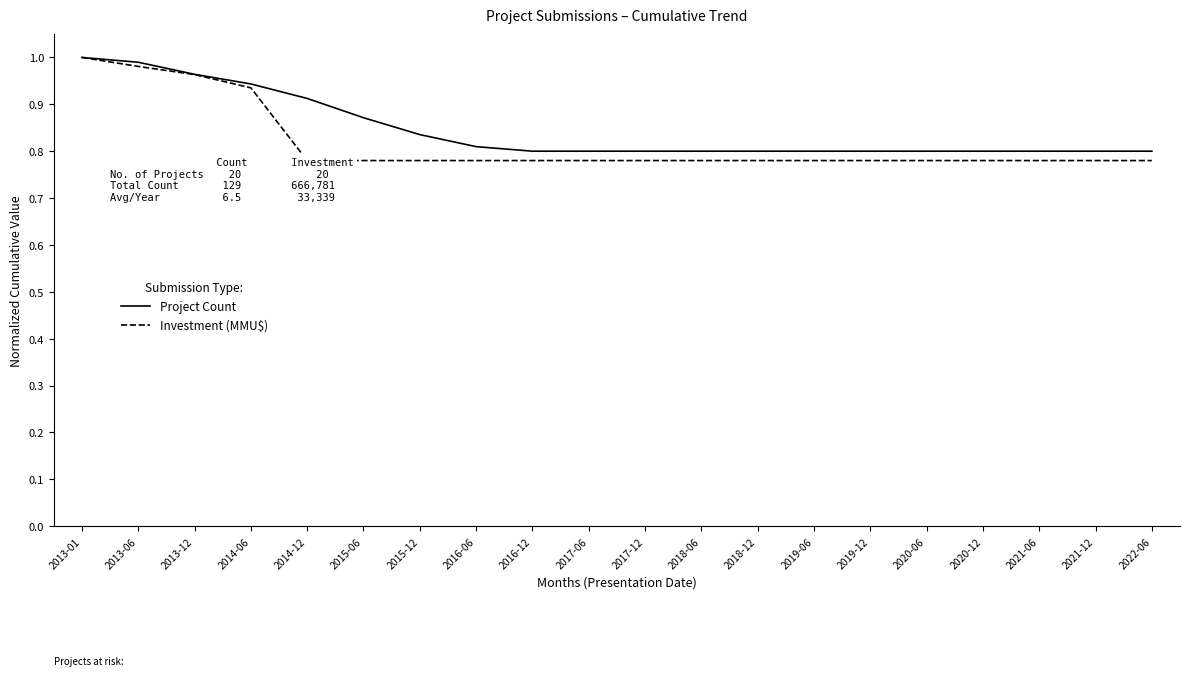

True or false: Project Count and Investment (MMU$) cross at least once.

False